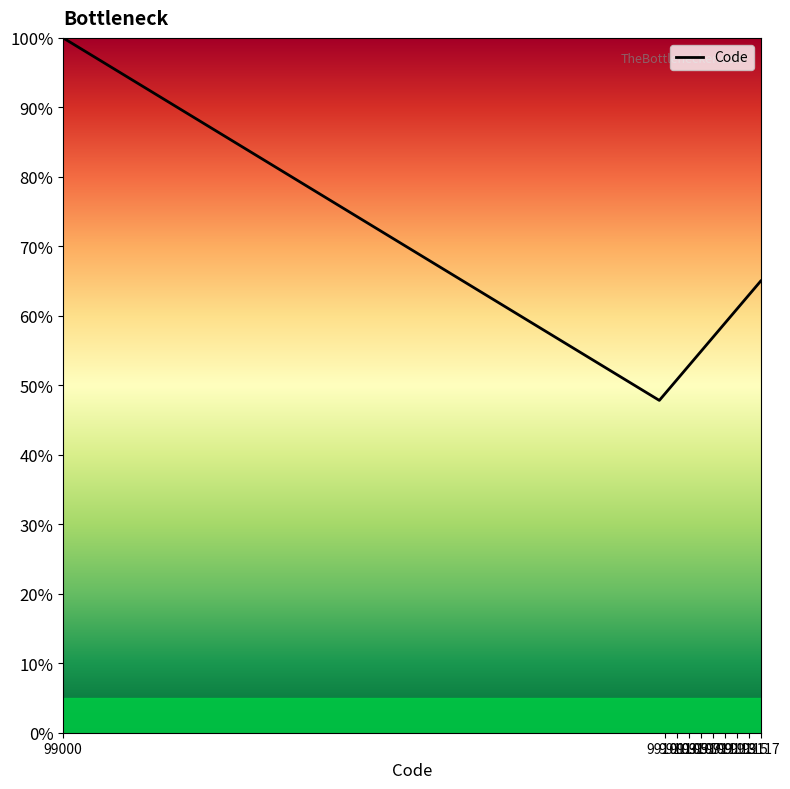

What is the difference between the maximum and second lowest values?

51.2